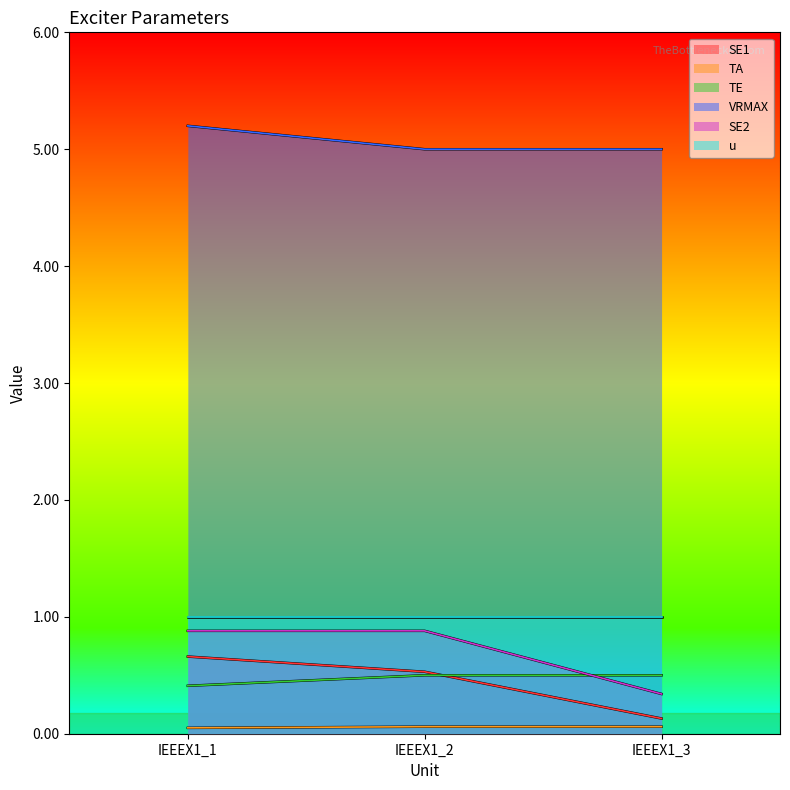

Which series has the largest total across all categories?

VRMAX